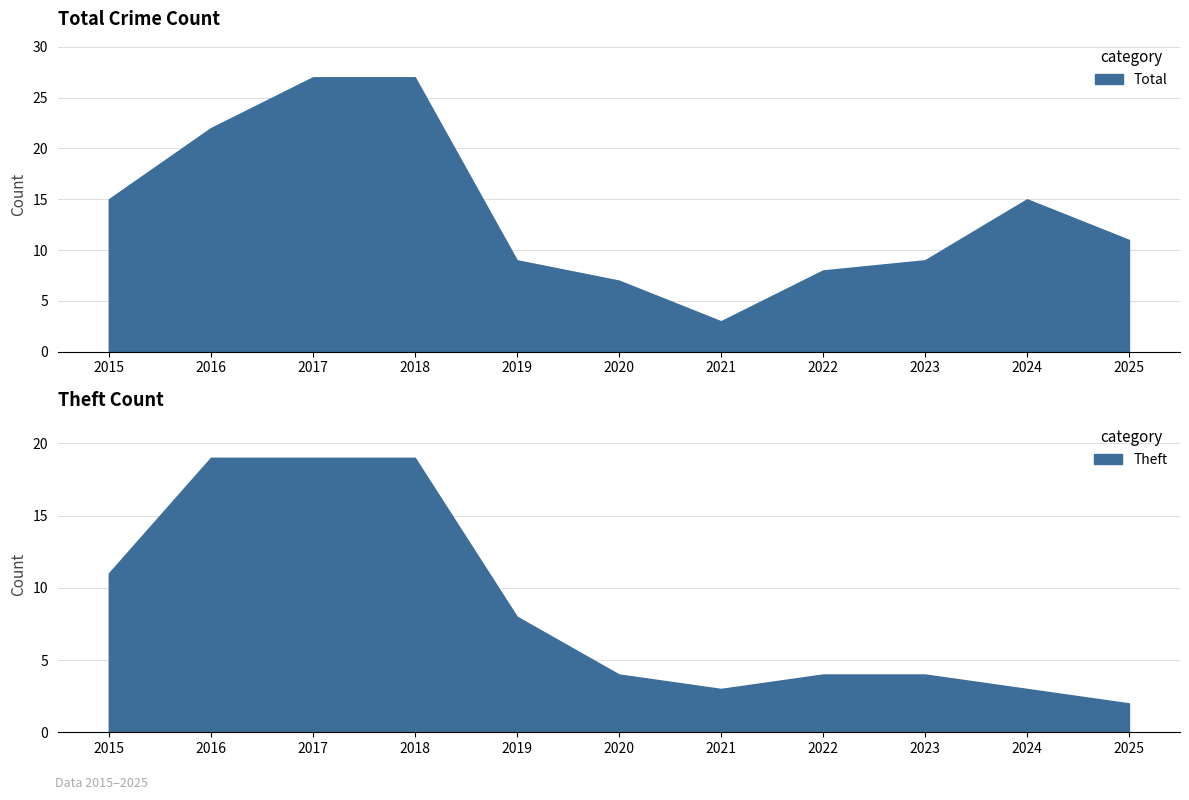

At which category is the sum across all series the highest?

2018